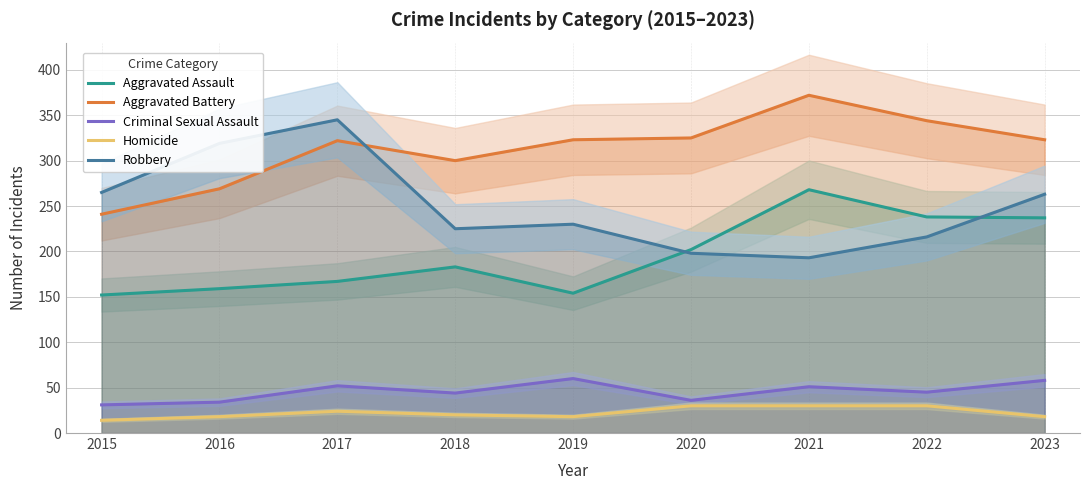

What is the spread (max minus min) of values at 2020?

295